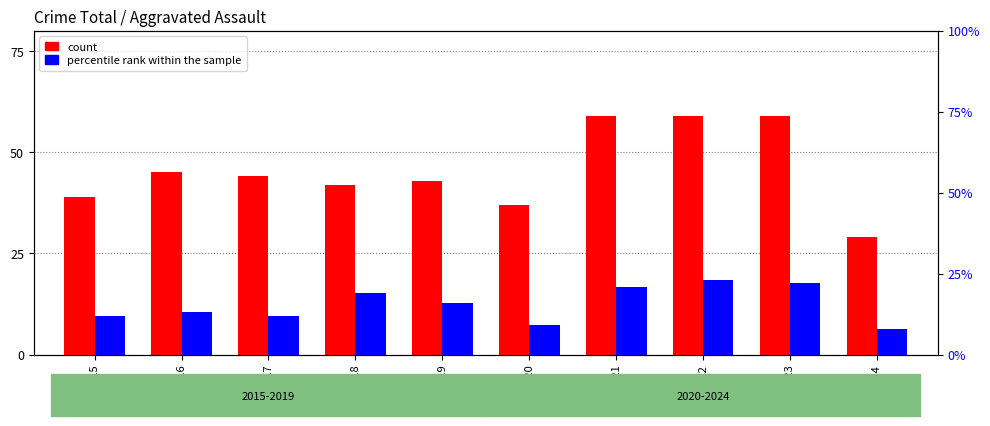

What is the sum of the percentile rank within the sample values at 2018 and 2024?

27